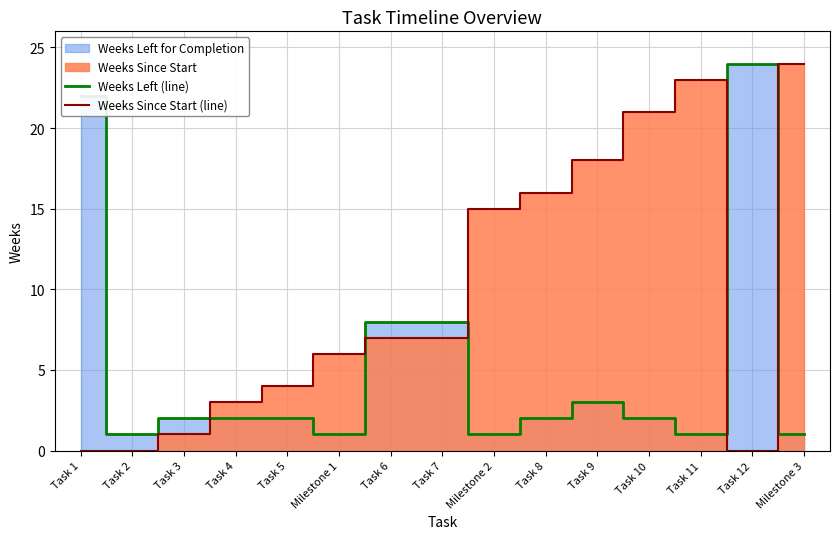

Where is Weeks Since Start (line) nearest to the value 12?

Milestone 2